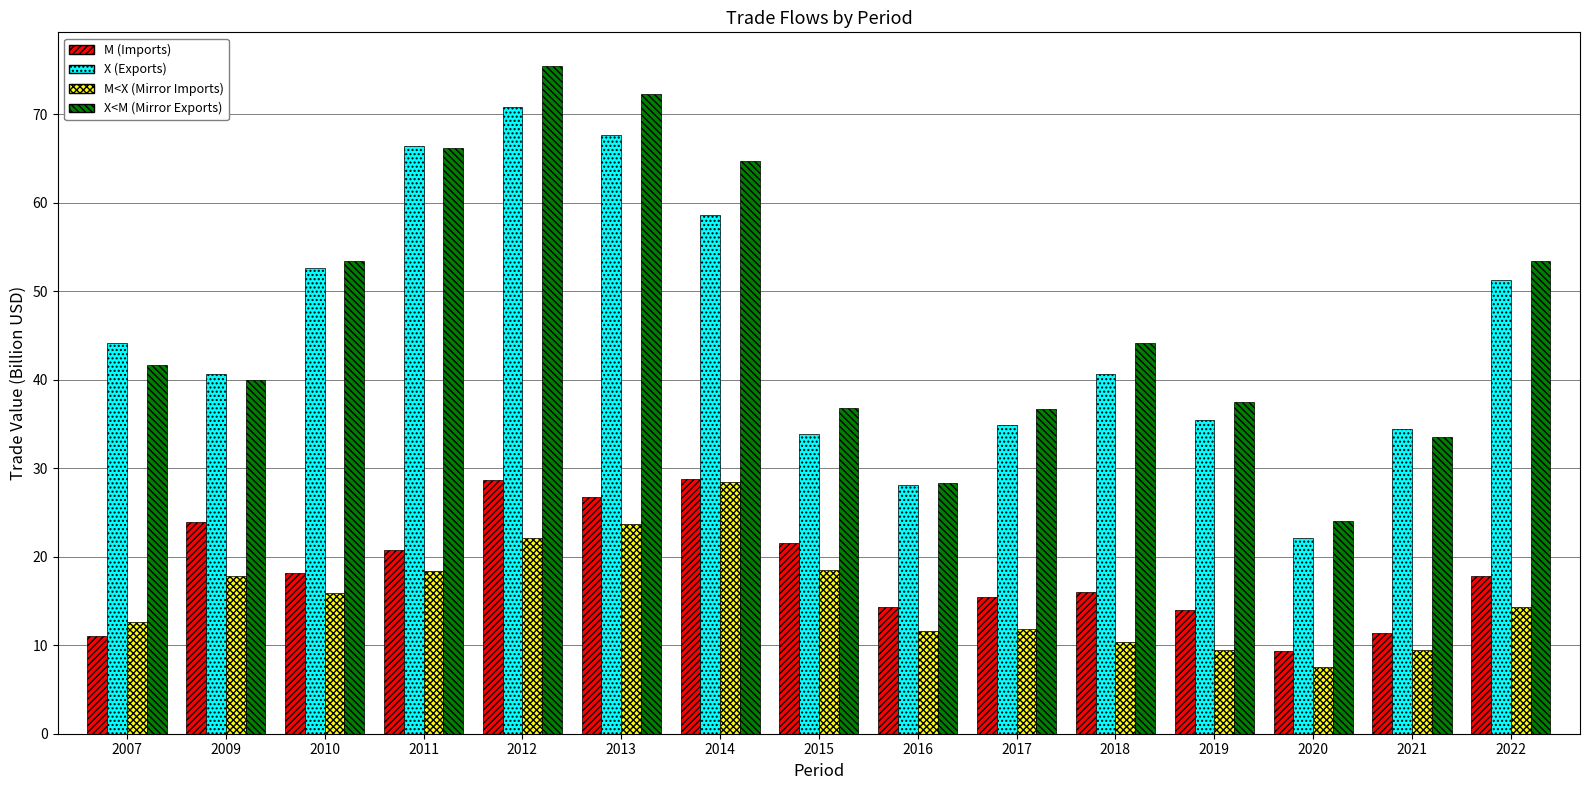

What is the smallest value displayed?

7.6